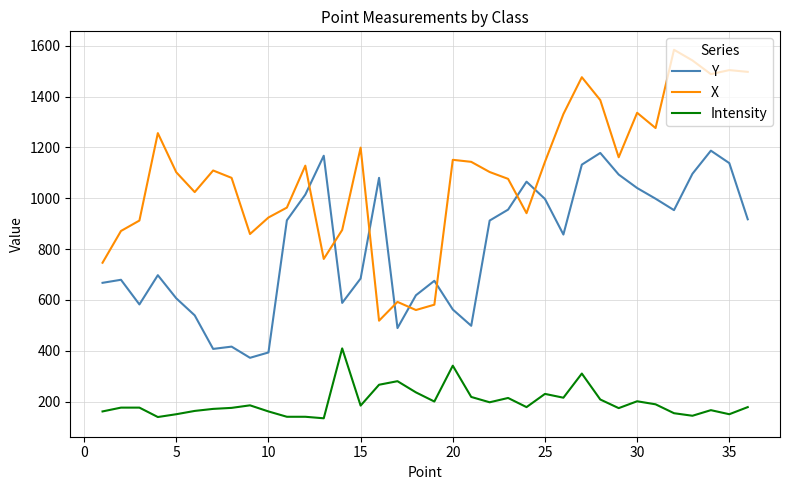

True or false: Intensity and Y cross at least once.

False